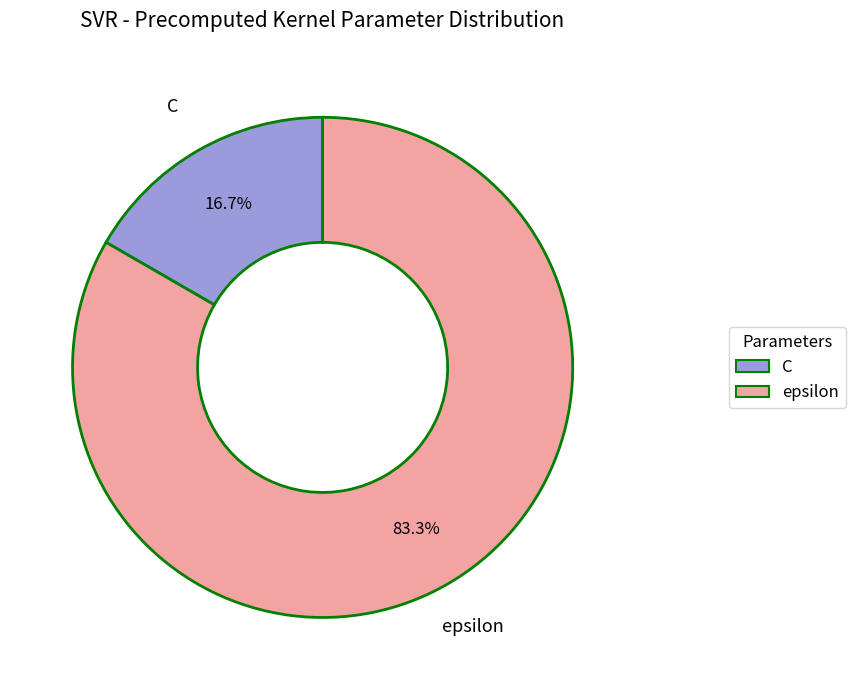

Is the sum of epsilon and C greater than half?

Yes